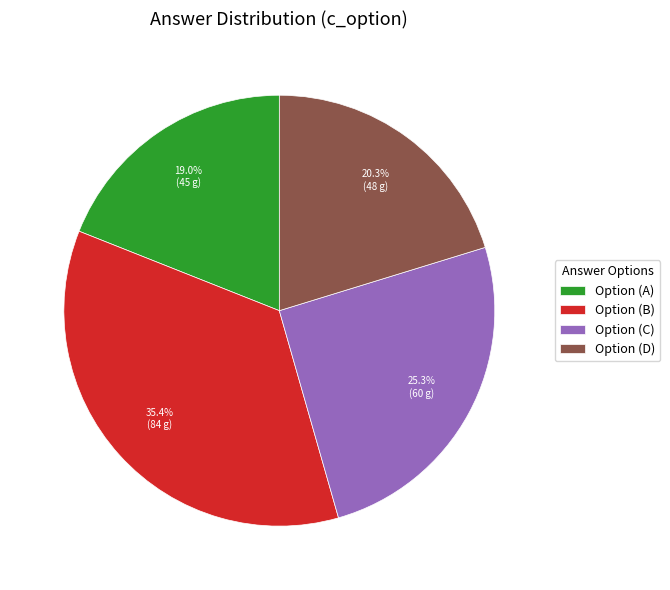

Is there a majority slice in this chart?

No